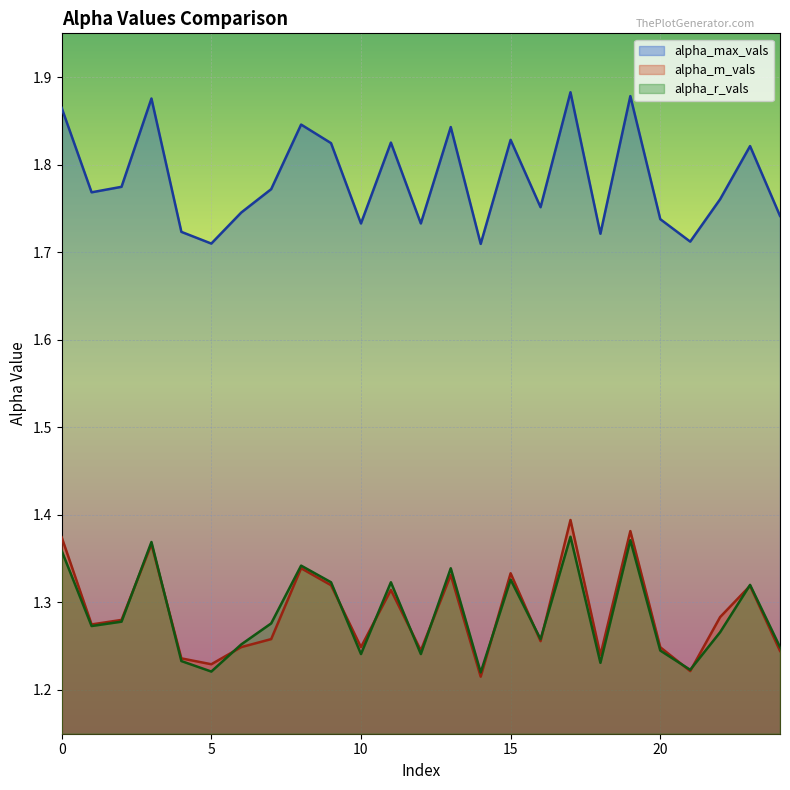

Which has a higher value, 1 or 14?

1